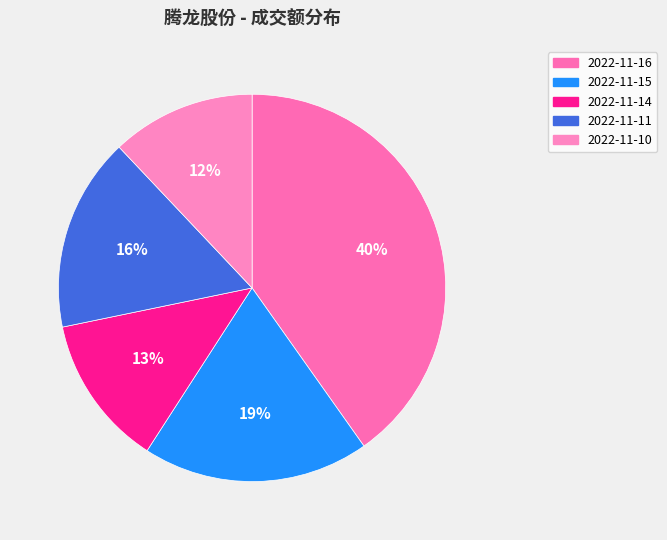

What percentage do 2022-11-16 and 2022-11-10 together represent?

52.2%